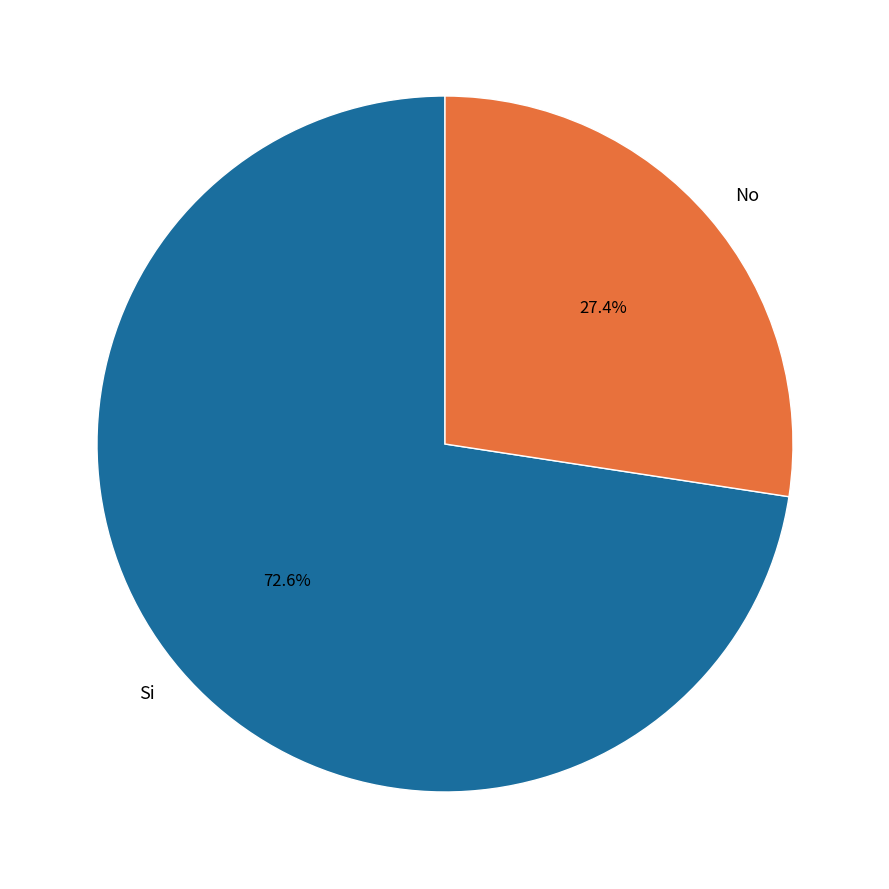

To the nearest percent, what is the difference between the No and Si slice percentages?

45%